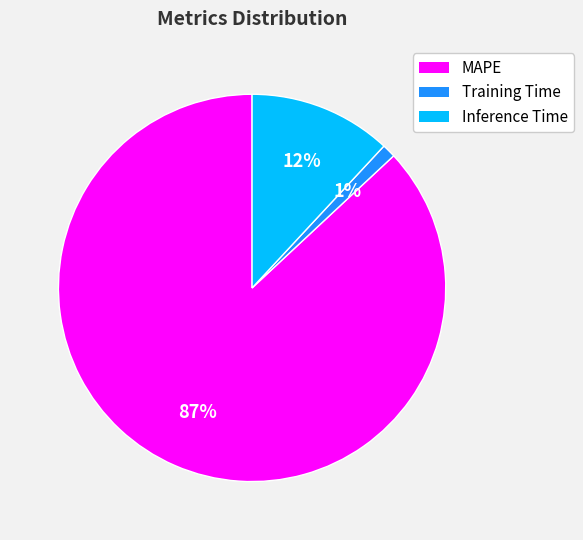

Which has a higher value, Training Time or MAPE?

MAPE